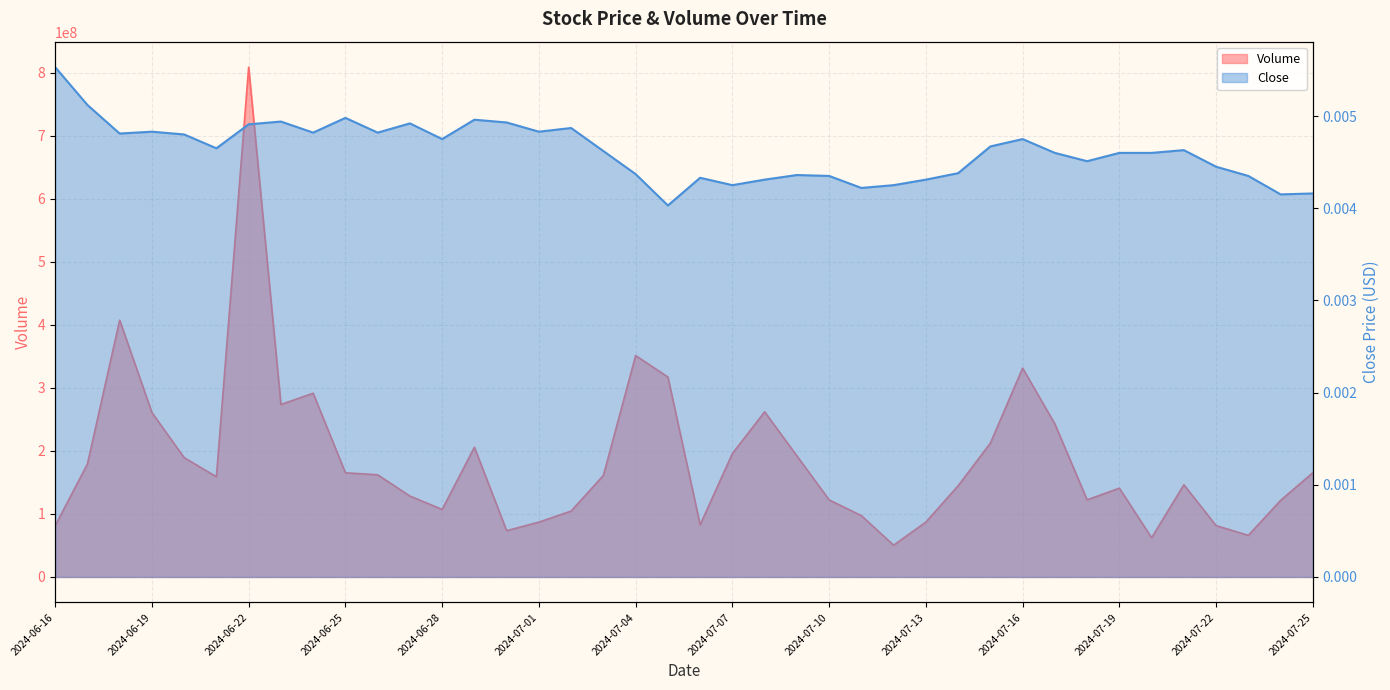

At which label is Volume closest to 429750837?

2024-06-18